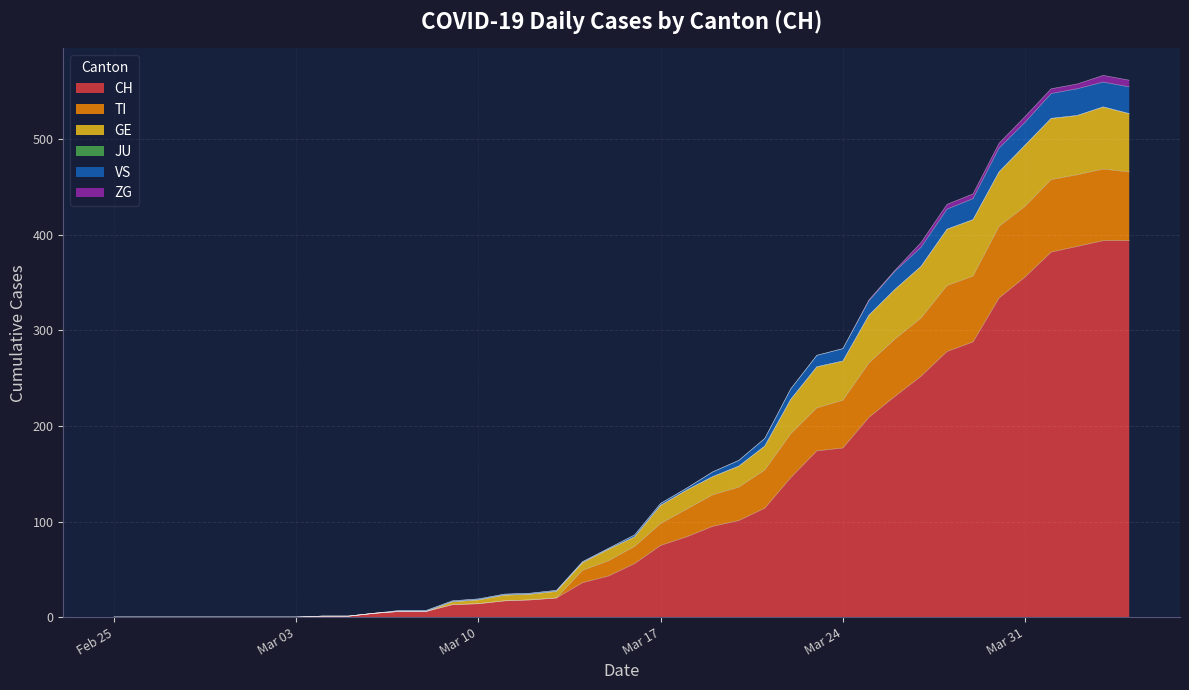

True or false: CH and TI intersect in this chart.

False